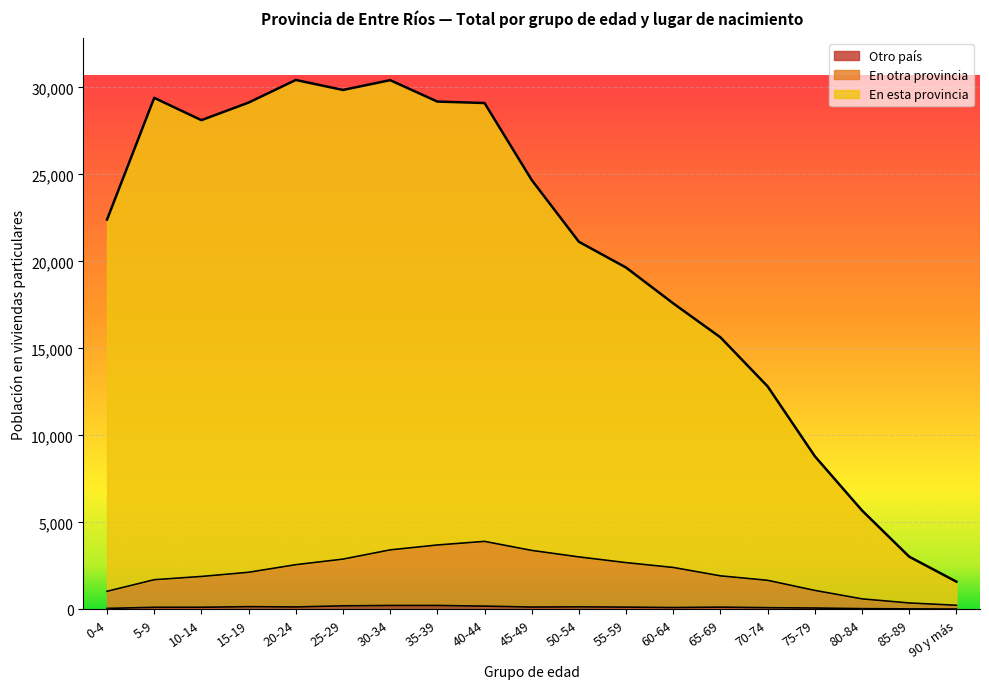

How many interior local peaks does the En otra provincia series have?

1